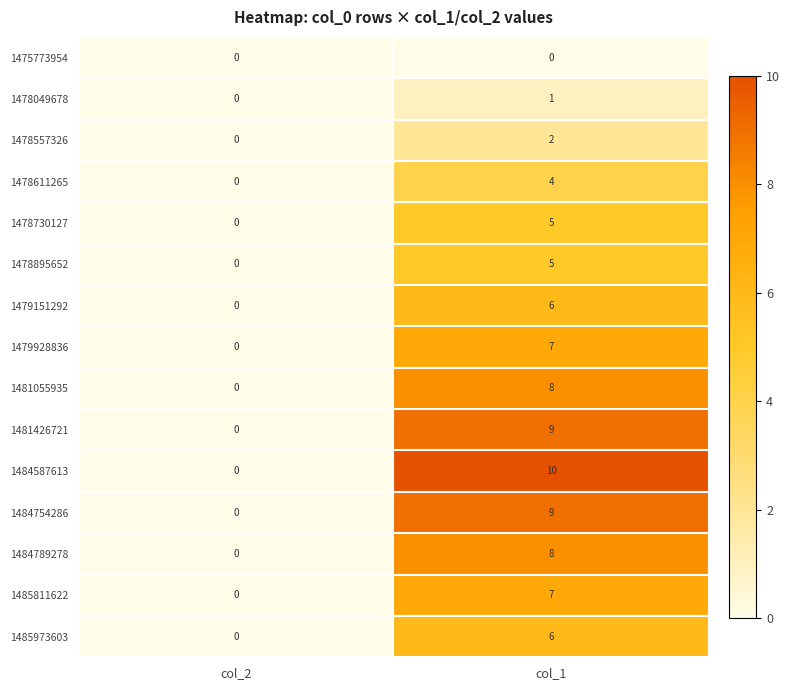

What is the difference between the maximum and minimum values in the 1485811622 series?

7